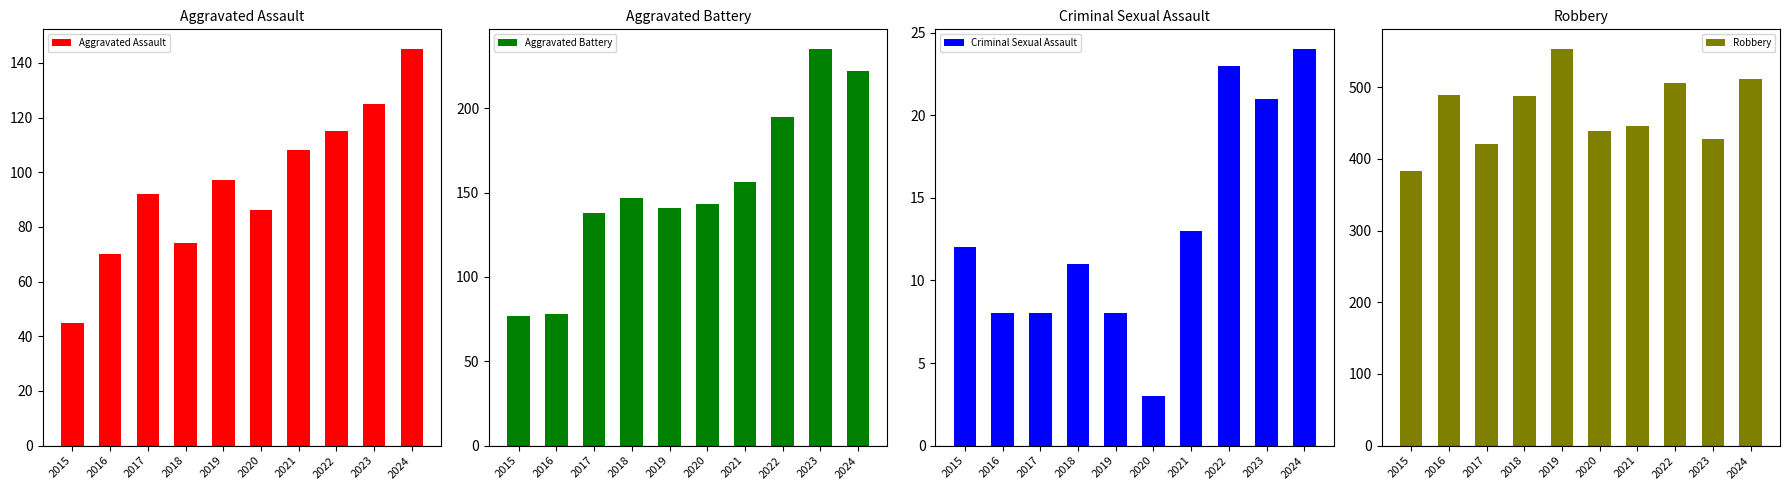

How many bars are there in total?

40